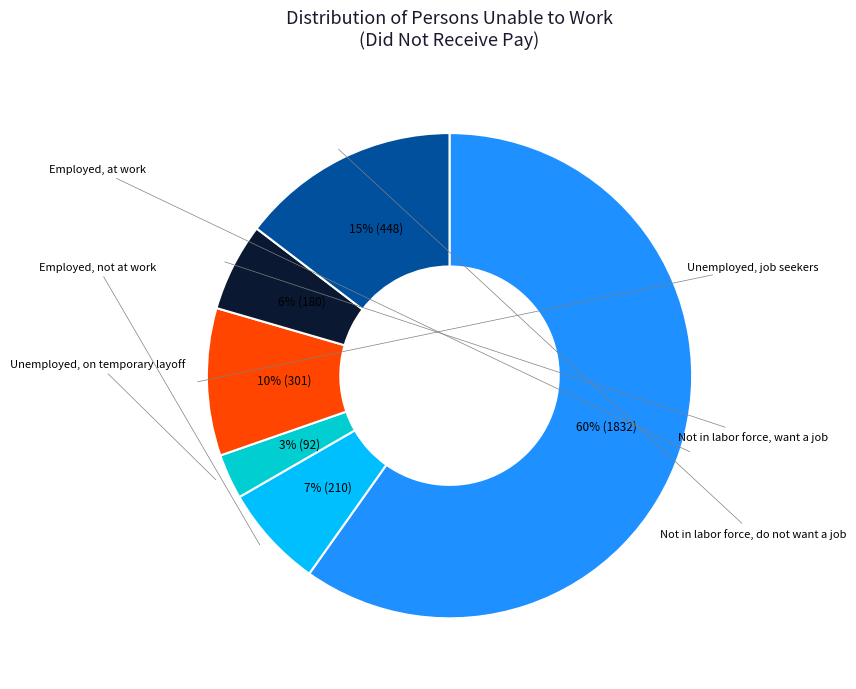

Is there any slice that represents more than half of the pie?

Yes